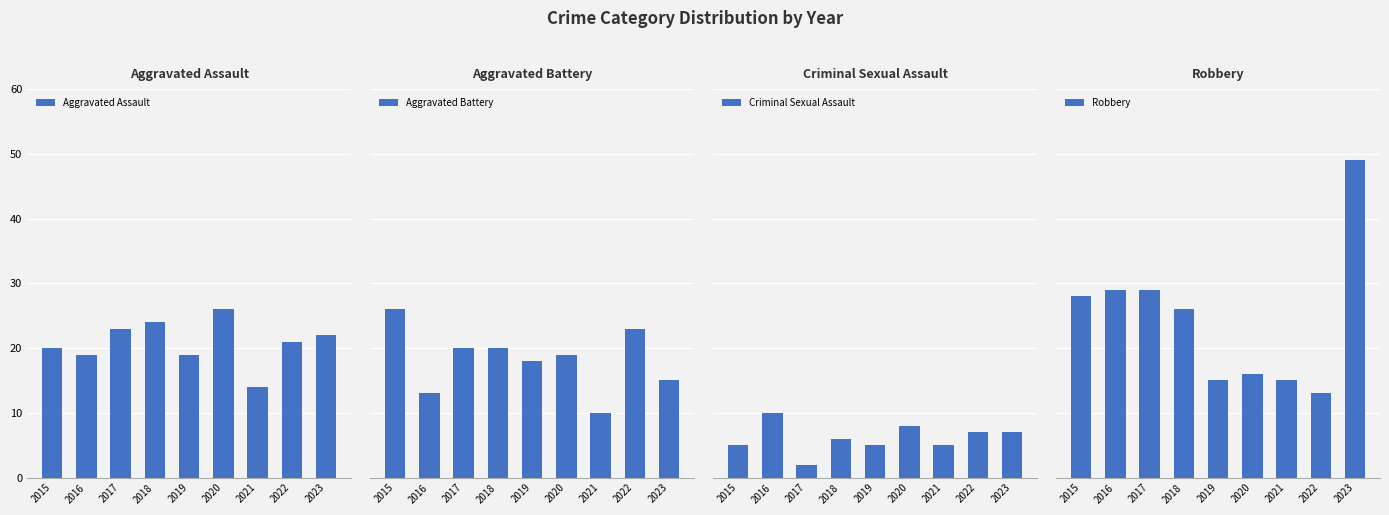

What is the difference between the second highest and minimum values in the Aggravated Battery series?

13